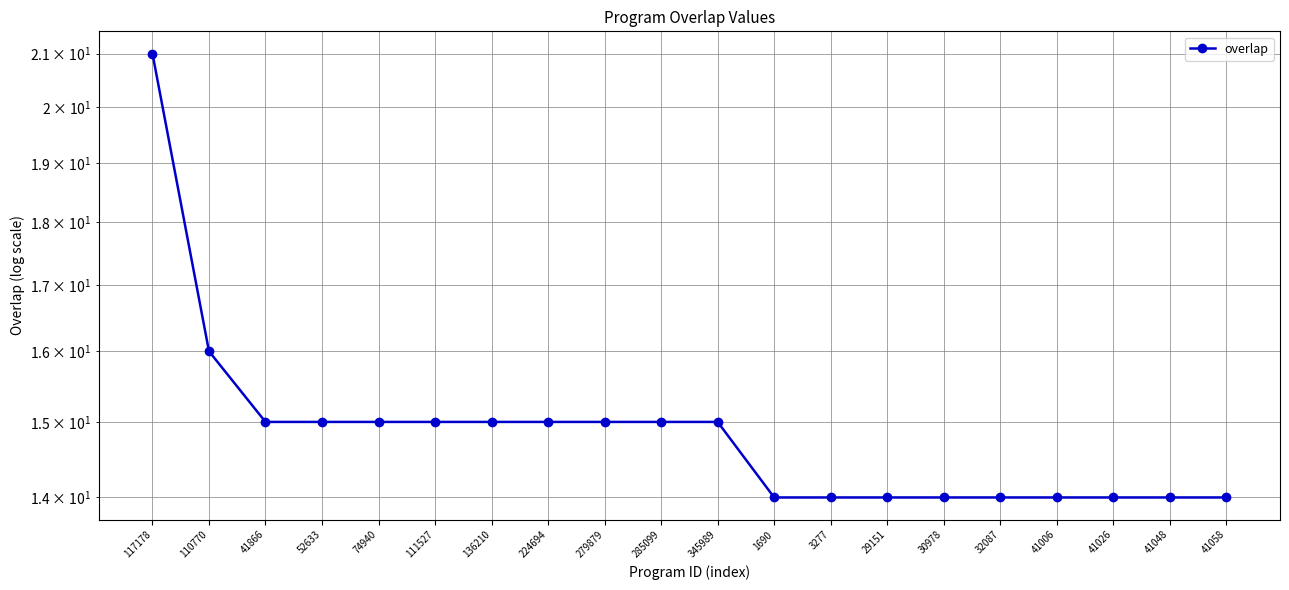

What is the difference between the values at 41026 and 279879?

1